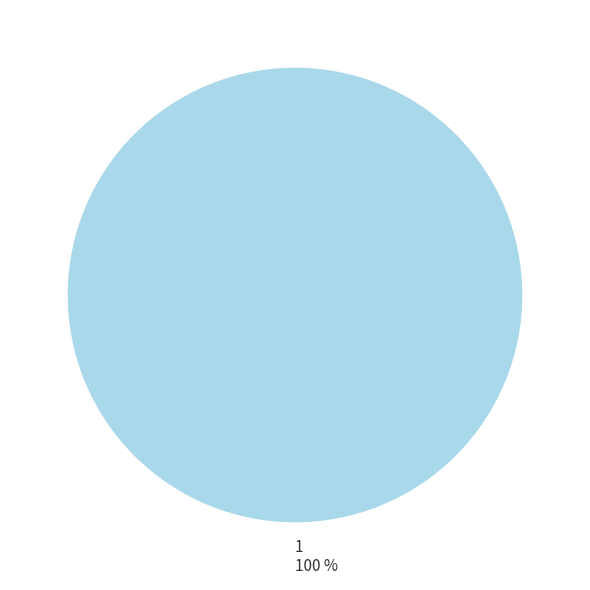

True or false: 1 accounts for 100% of the total.

True